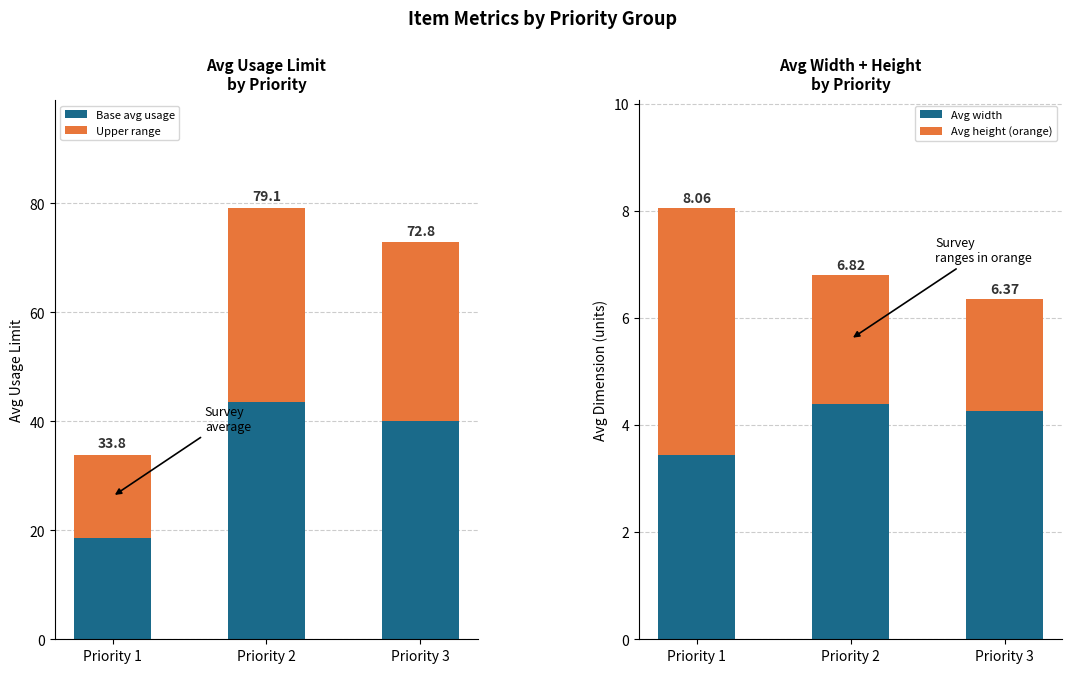

What is the sum of all Avg height (orange) values?

9.1